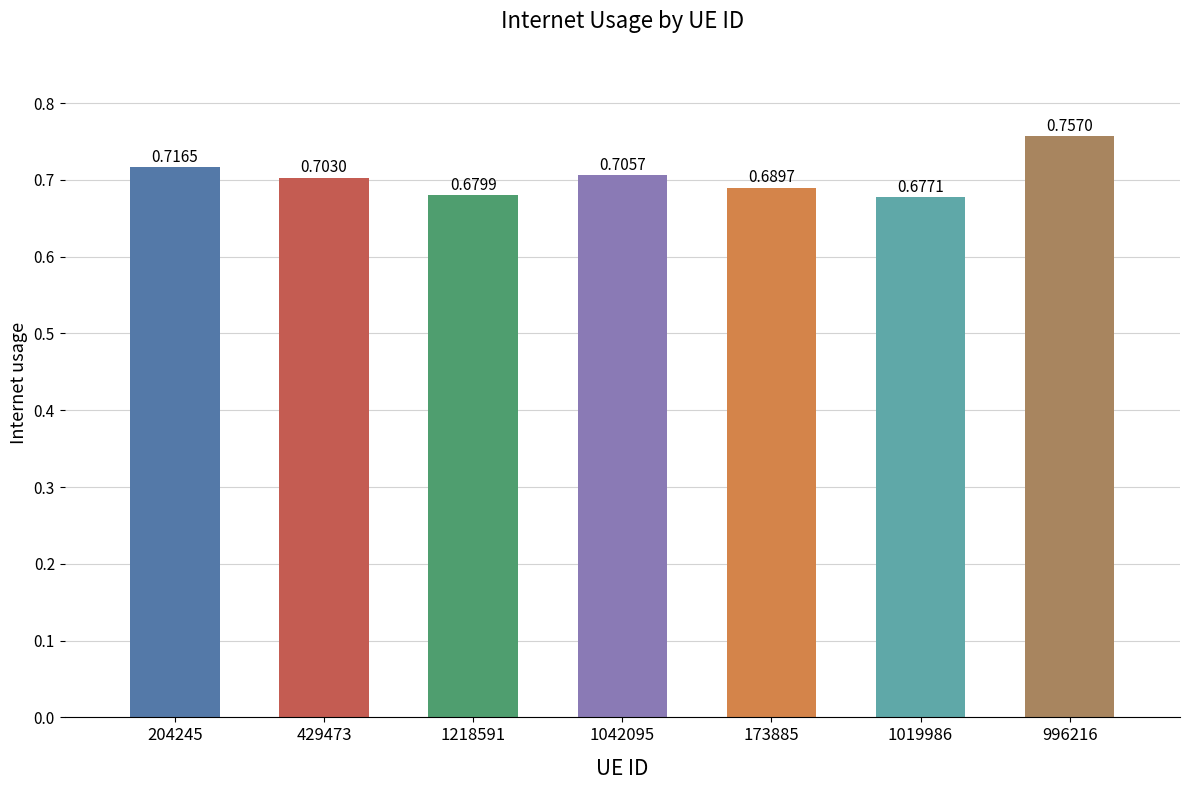

What is the sum of the values at 1042095 and 173885?

1.4